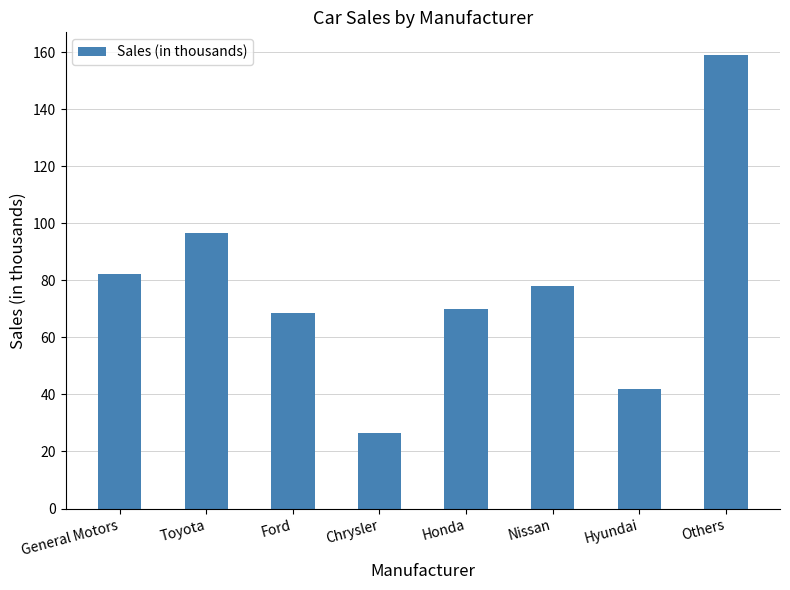

Reading left to right, transcribe all the data shown in this chart.

82.2	96.6	68.4	26.6	69.9	78.0	42.0	159.0